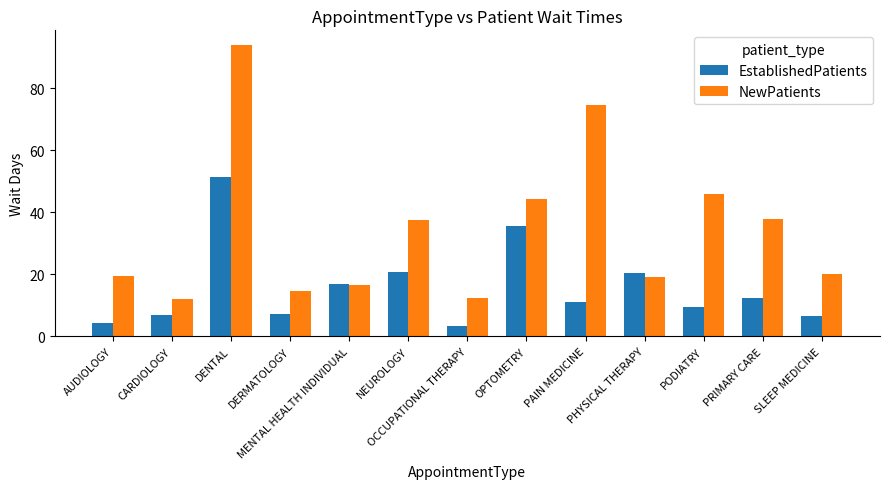

What is the difference between the highest and lowest values at OPTOMETRY?

8.8